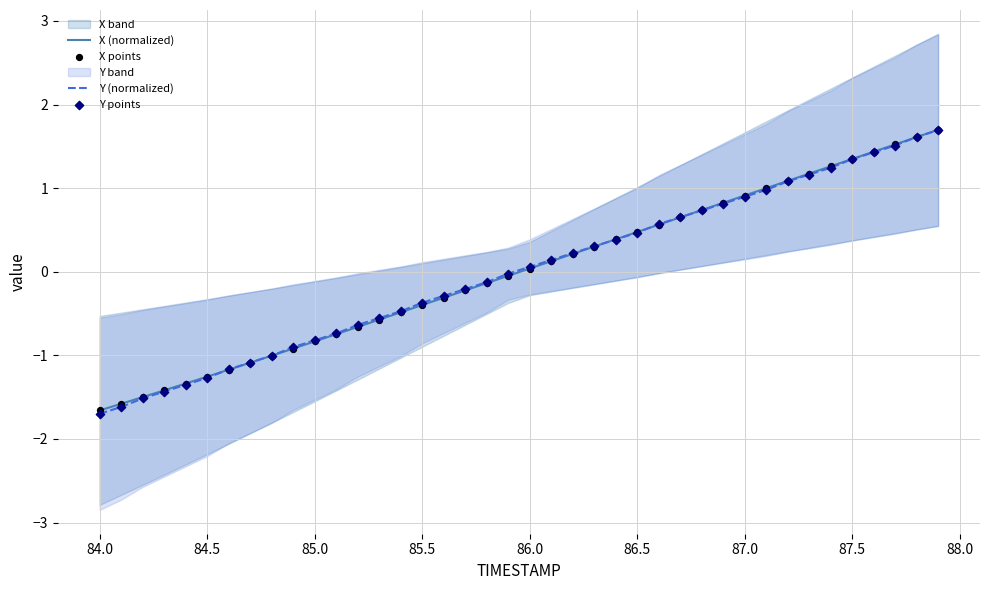

What is the minimum value for X (normalized)?

-1.7